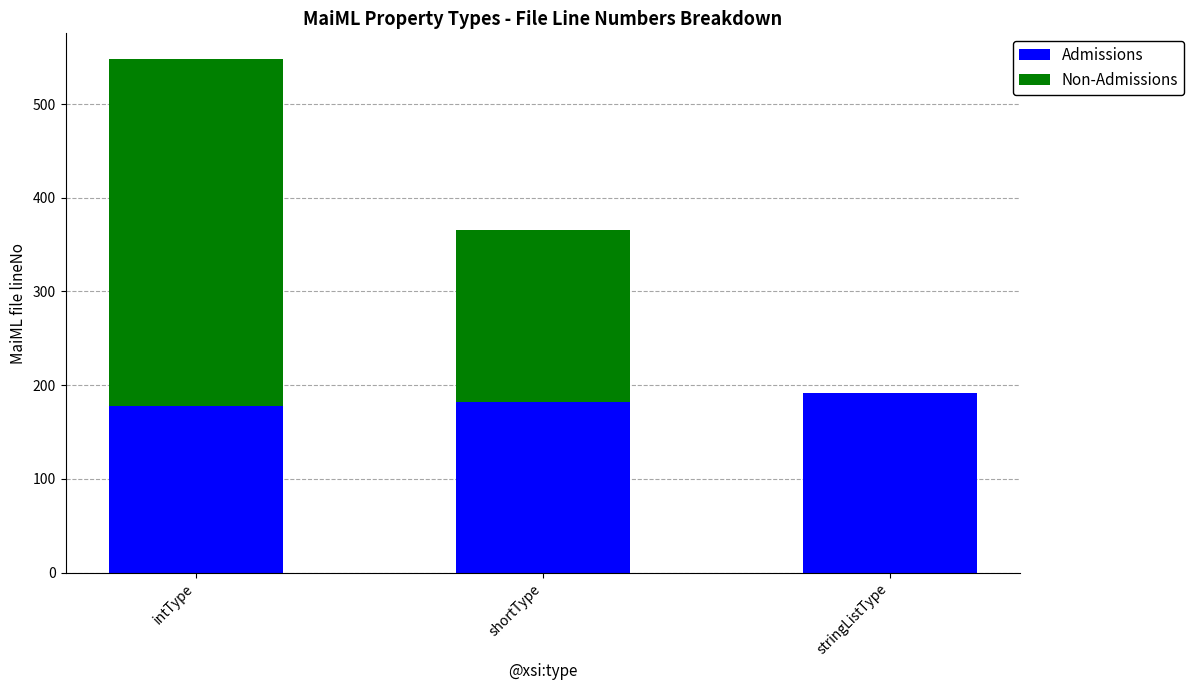

What is the approximate value of Admissions at intType, to the nearest 10?

180